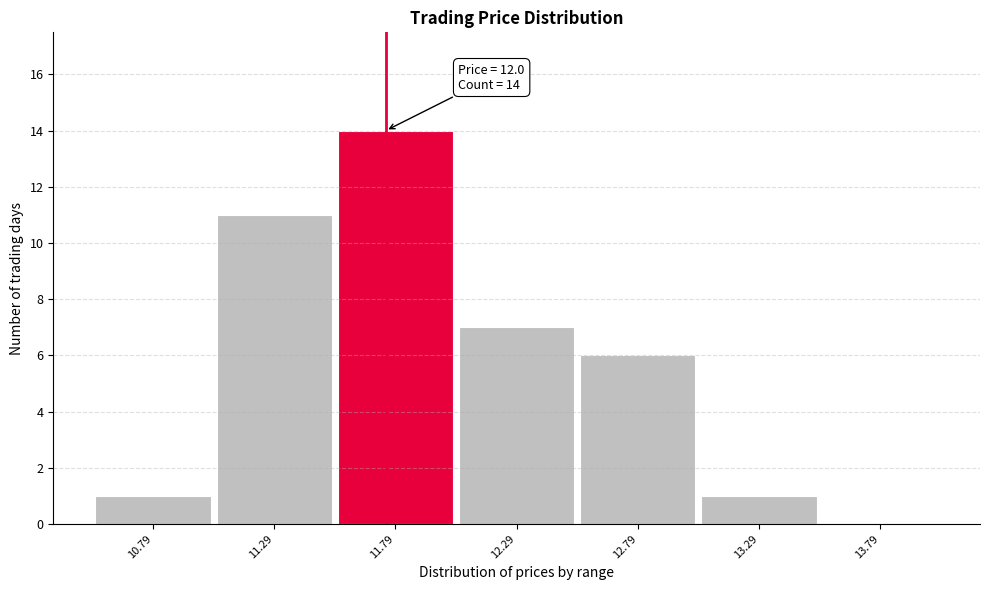

Reading right to left, extract all data points from this chart.

13.79=0	13.29=1	12.79=6	12.29=7	11.79=14	11.29=11	10.79=1